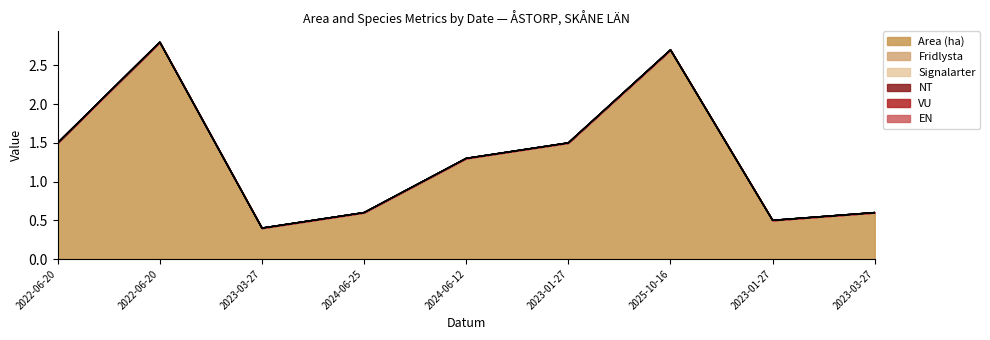

What is the total value across all series at 2023-01-27?

1.5